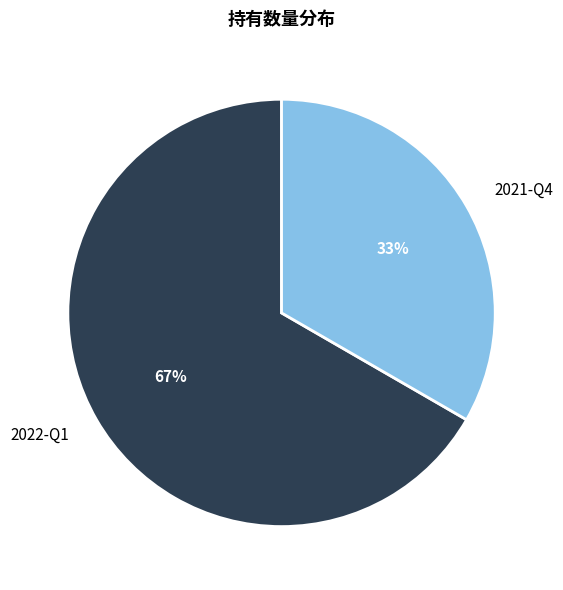

Is there any slice that represents more than half of the pie?

Yes